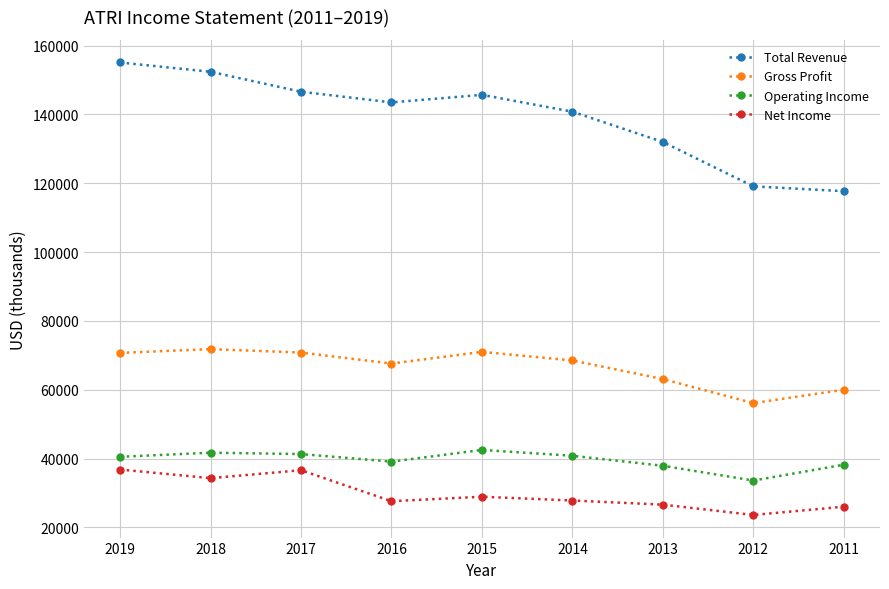

What is the approximate value of Total Revenue at 2012, to the nearest 50?

119100